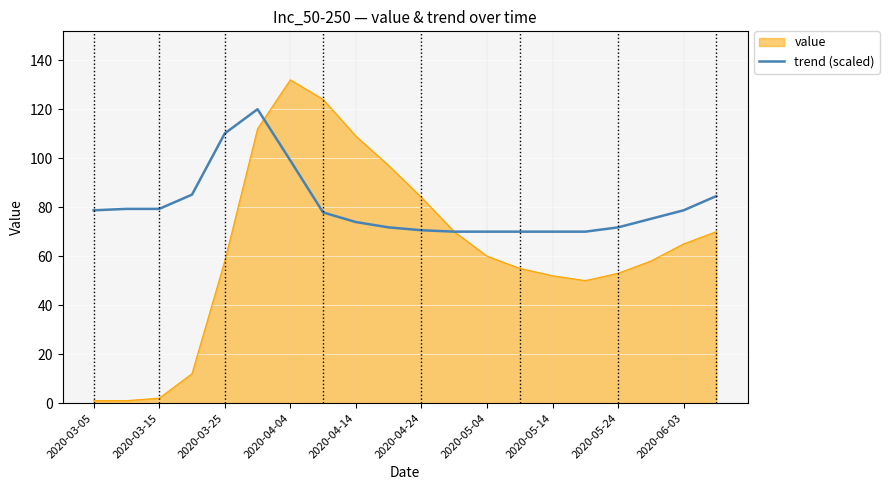

Rank the series by their average value, from highest to lowest.

trend (scaled), value